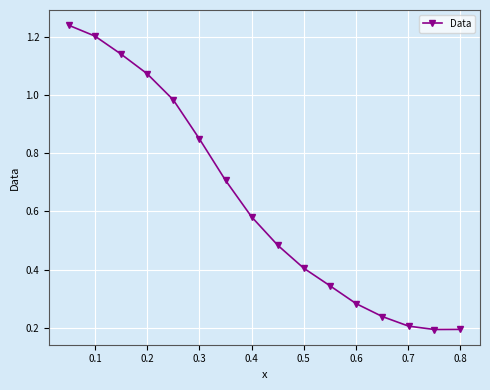

True or false: the data has more than 2 interior local peaks.

False